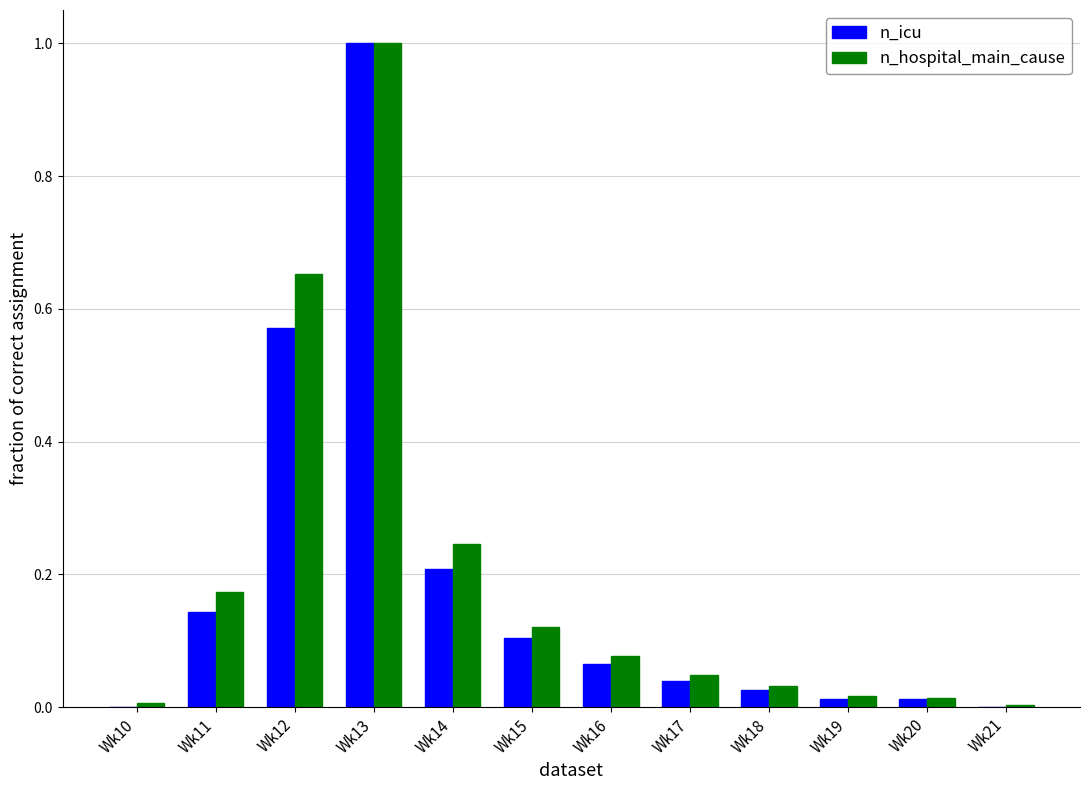

How many groups of bars are there?

12